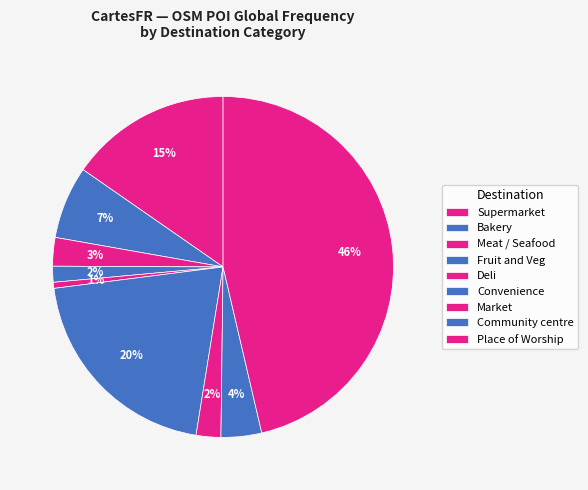

Which category has the biggest portion of the pie?

Place of Worship